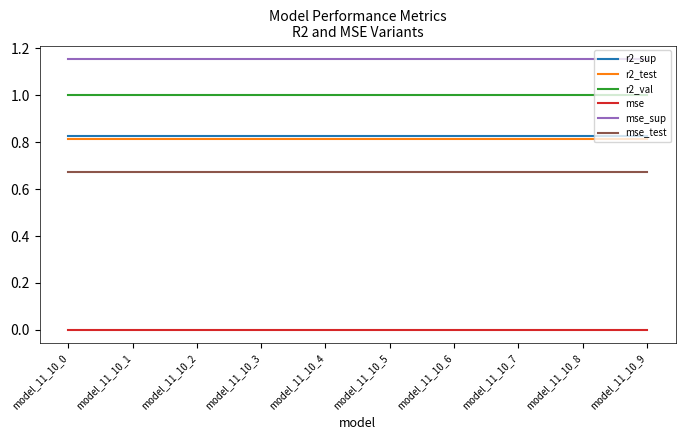

Is the value of r2_val at model_11_10_3 greater than the value of r2_sup at model_11_10_4?

Yes